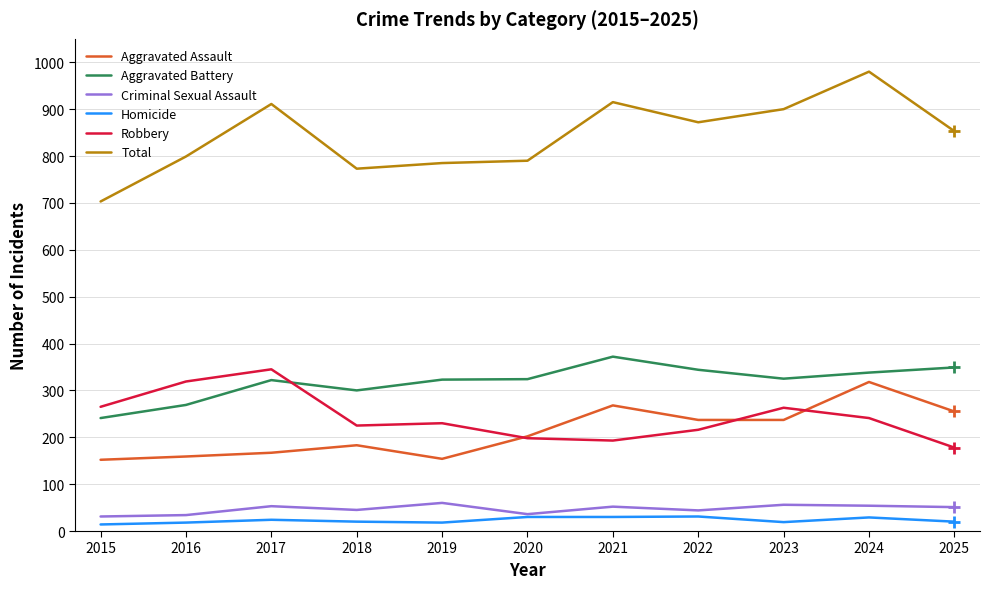

What are all the series names shown in the legend?

Aggravated Assault, Aggravated Battery, Criminal Sexual Assault, Homicide, Robbery, Total